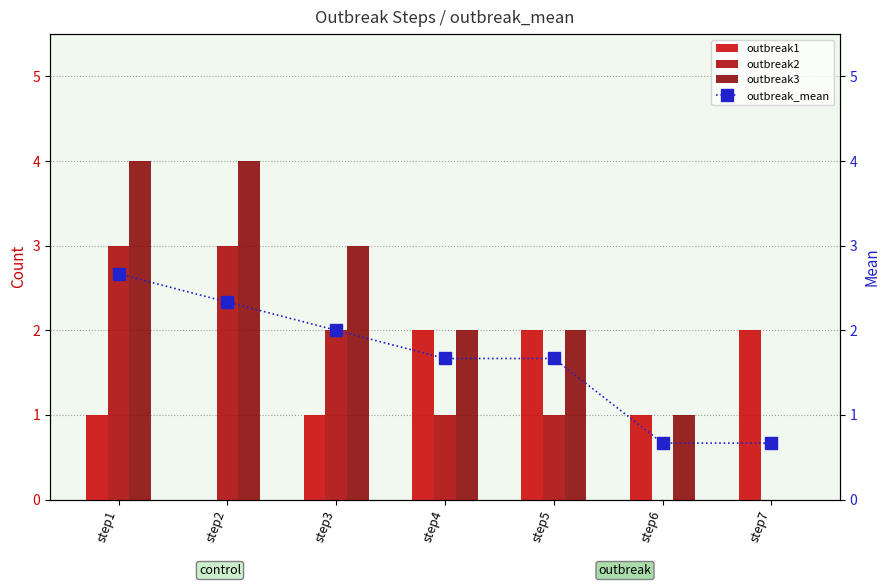

What is the average value of the outbreak_mean series?

1.7